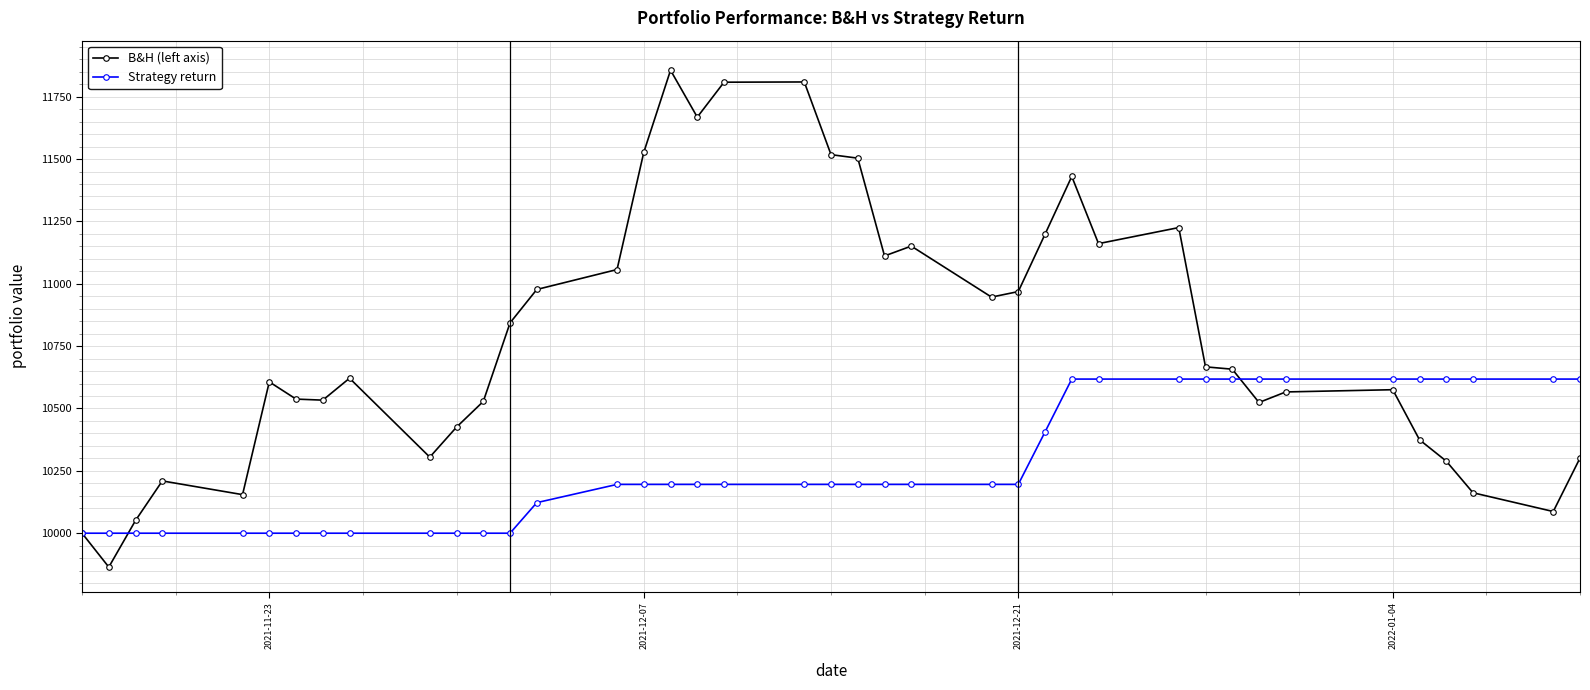

True or false: B&H (left axis) and Strategy return intersect in this chart.

True